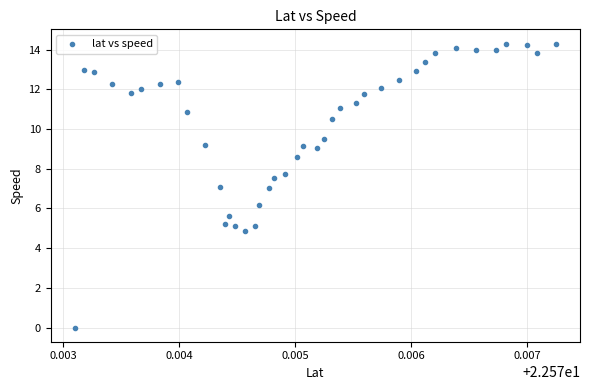

What is the range of Y values (max minus min)?

14.3